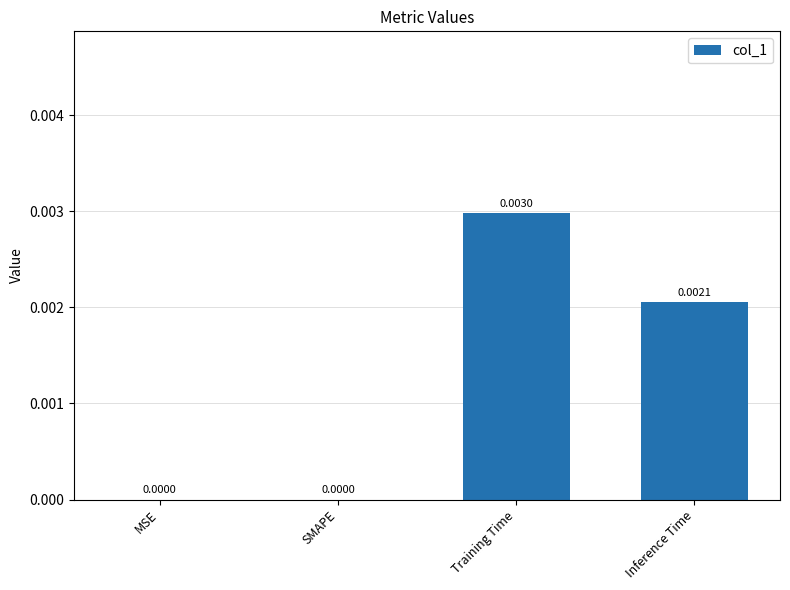

Count the number of data series in this chart.

1